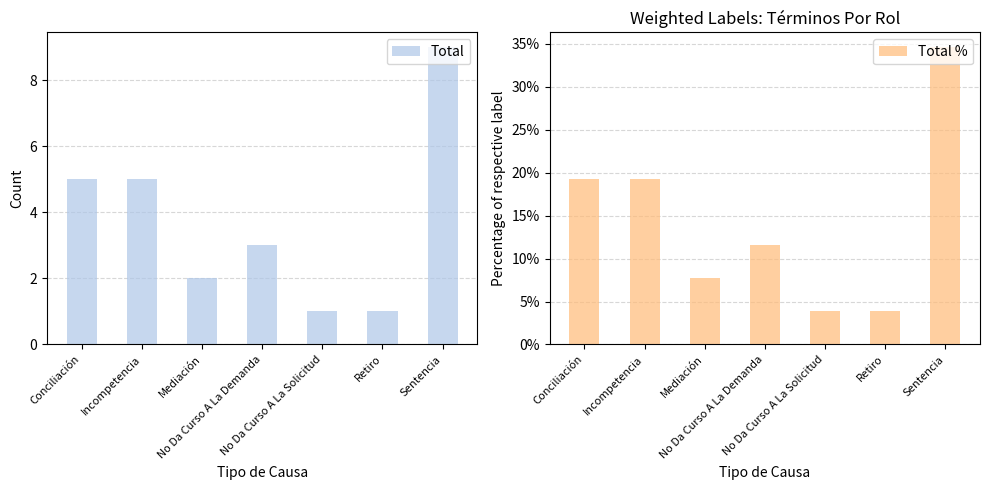

What value does the Total series have at Retiro?

1